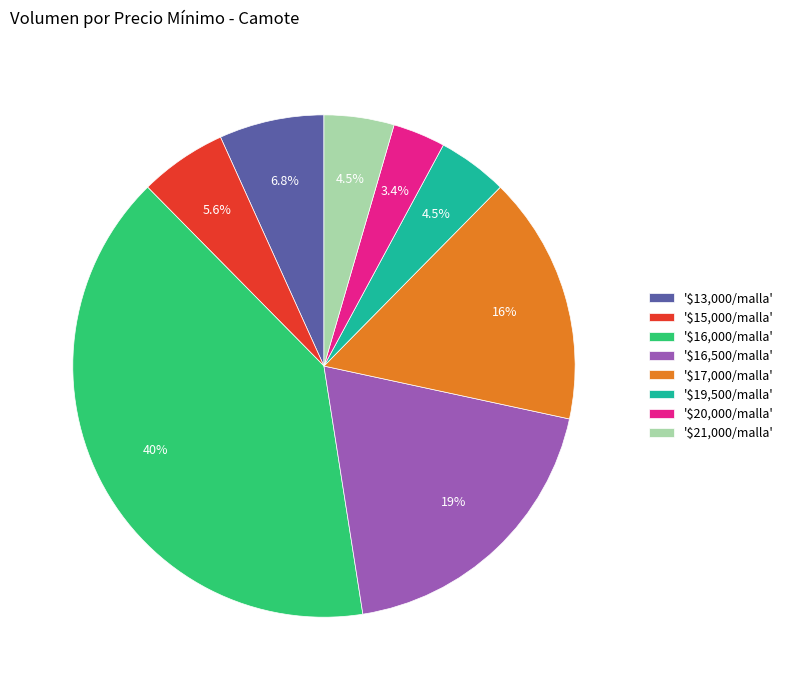

Which slice is the smallest?

'$20,000/malla'